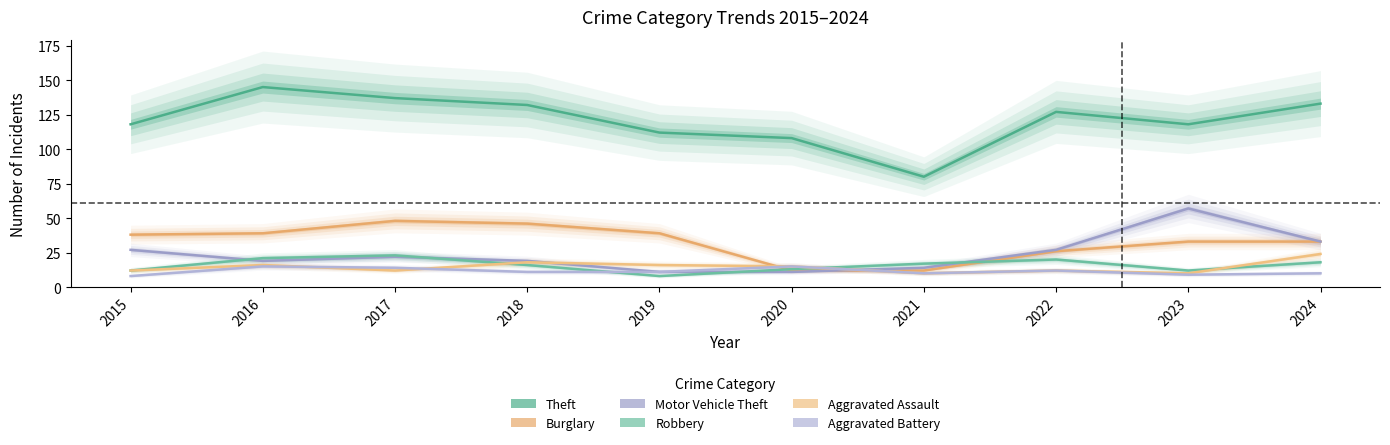

What is the difference between the maximum and minimum values in the Motor Vehicle Theft series?

46